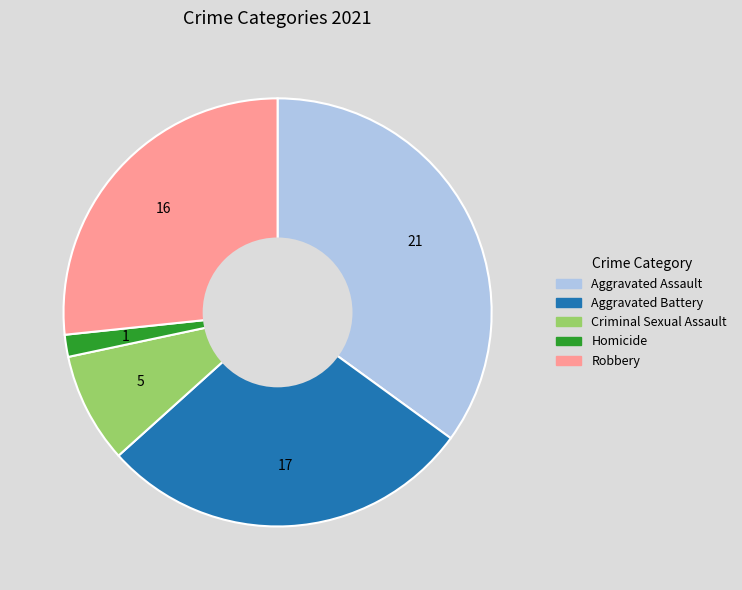

Which slice is the smallest?

Homicide